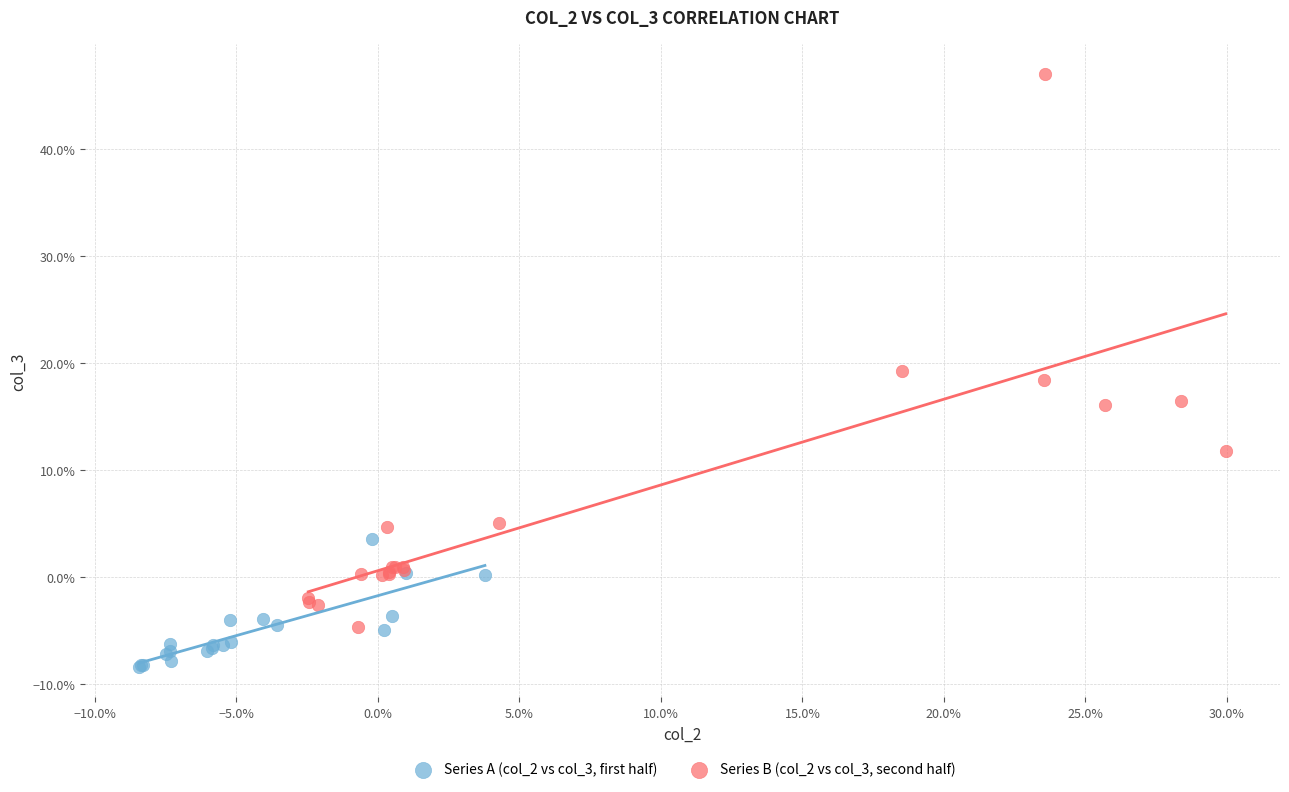

What are all the series names shown in the legend?

Series A (col_2 vs col_3, first half), Series B (col_2 vs col_3, second half)